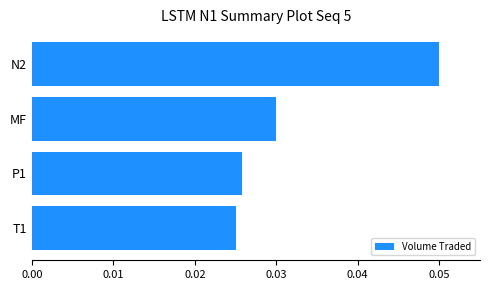

List the labels in order of value, smallest first.

T1, P1, MF, N2